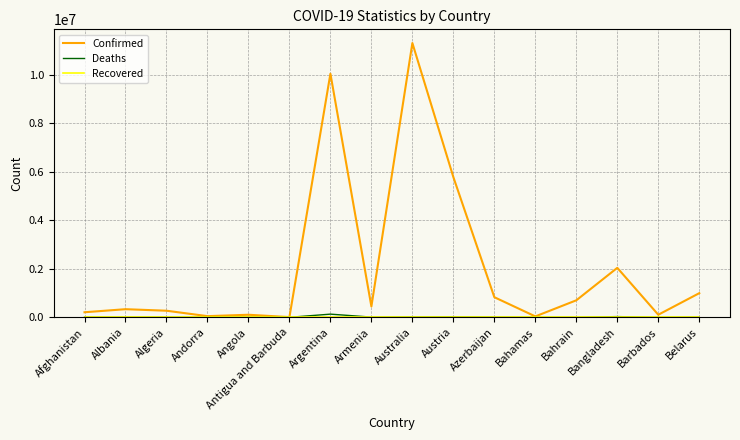

What is the spread (max minus min) of values at Bahrain?

700452